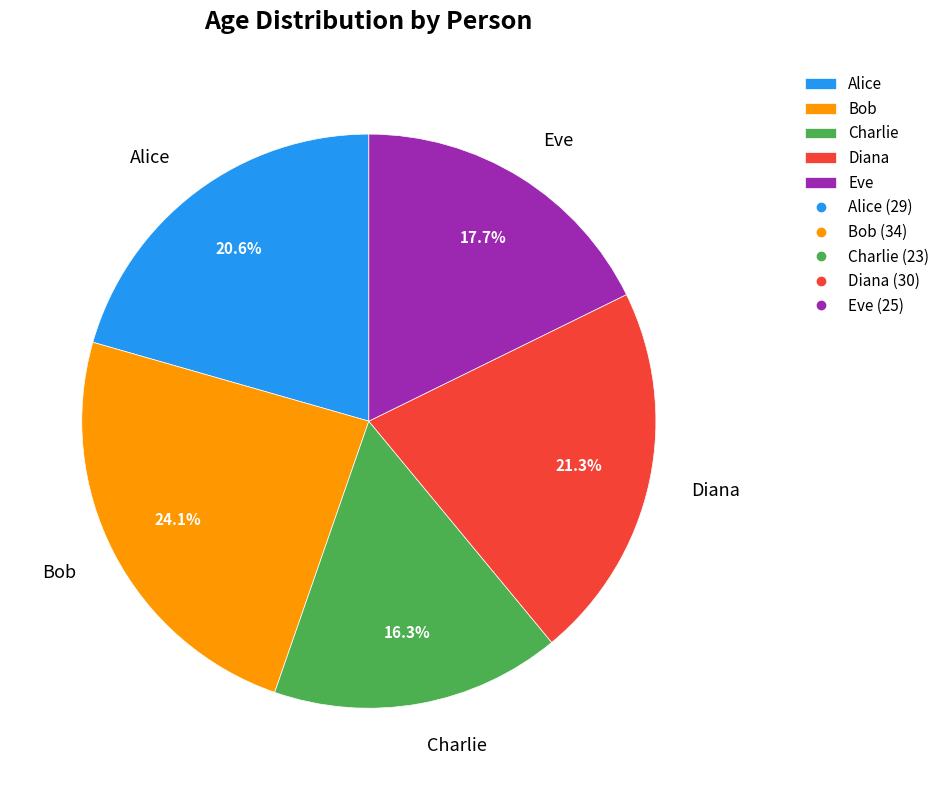

What percentage is NOT represented by Diana?

78.7%